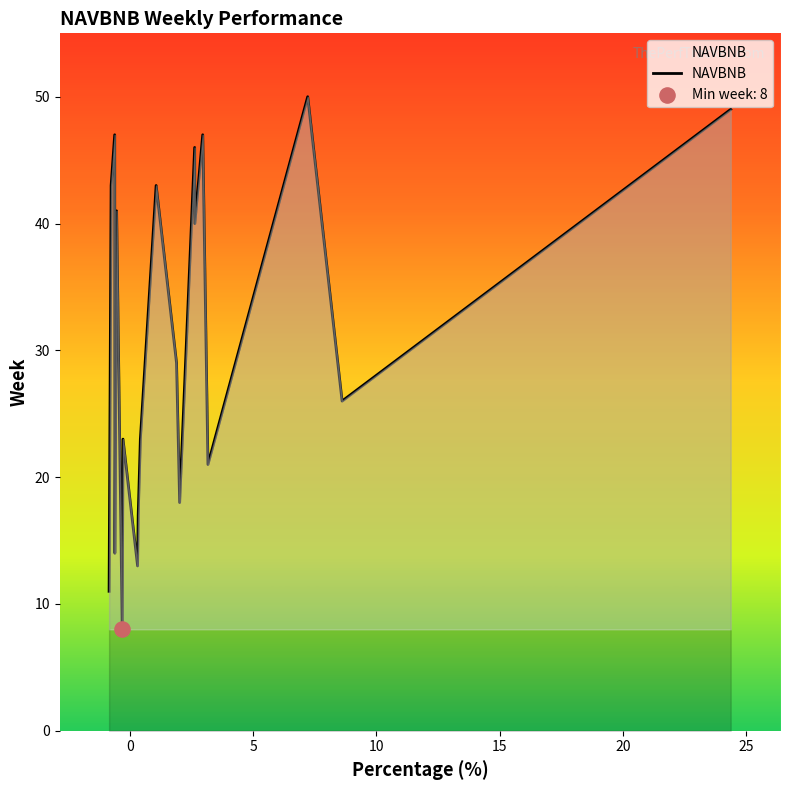

What is the difference between the maximum and minimum values?

42